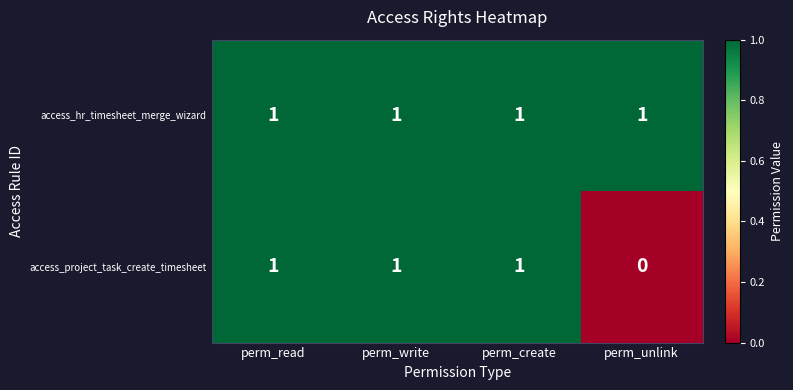

Reading left to right, extract all data points from this chart.

access_hr_timesheet_merge_wizard: 1	1	1	1
access_project_task_create_timesheet: 1	1	1	0